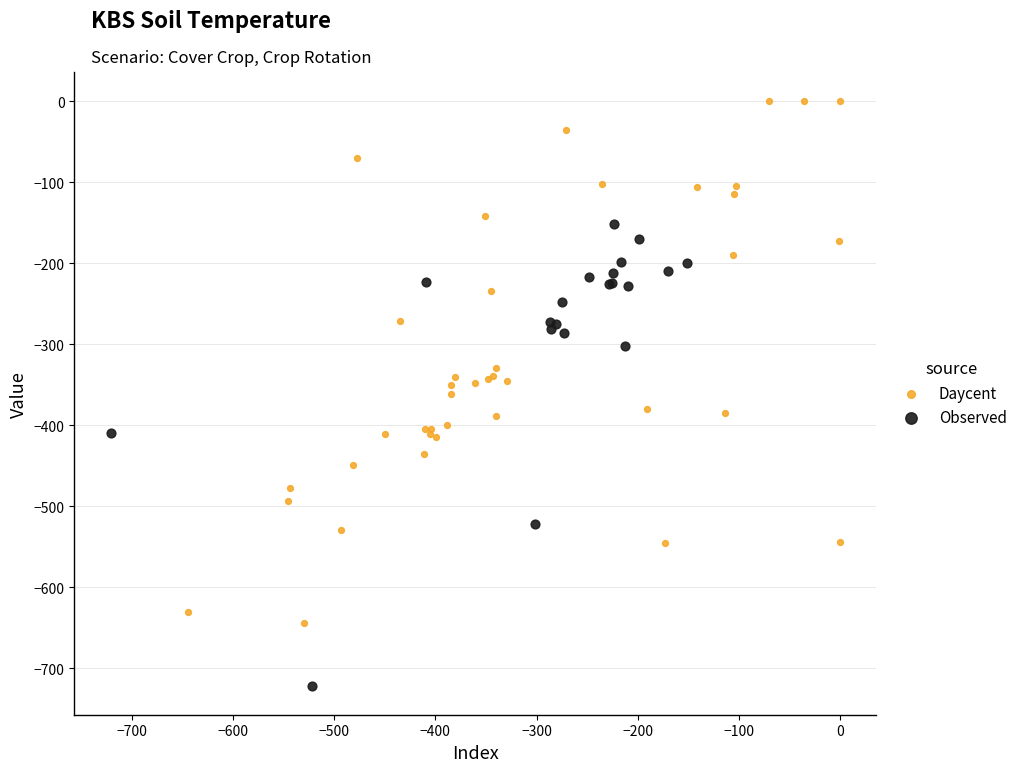

Which series reaches the minimum Y coordinate?

Observed